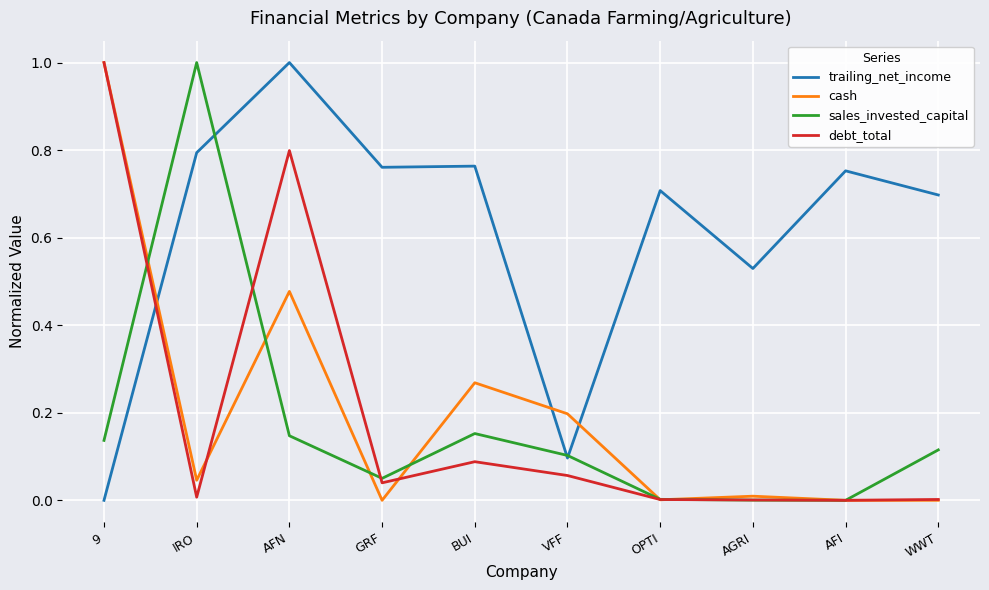

What is the total value across all series at OPTI?

0.7